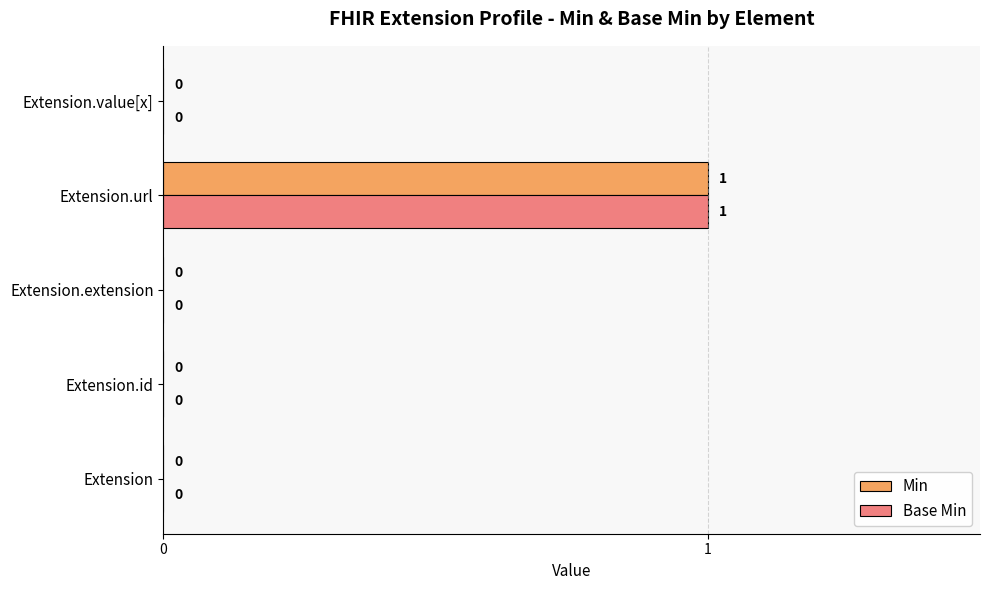

How many Base Min values are between 0 and 1?

5